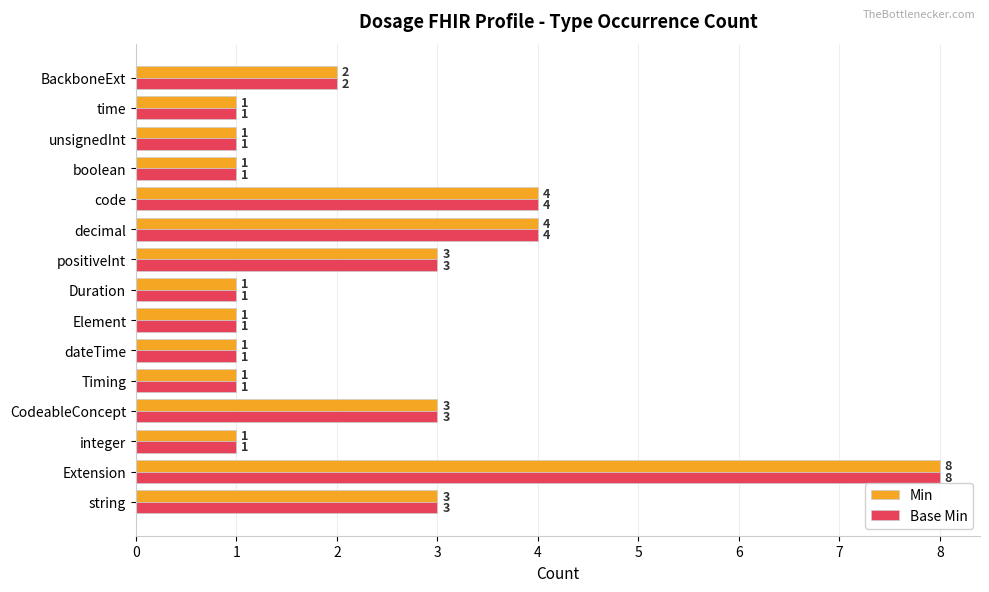

Count the Base Min values in the range 1 to 3.

12